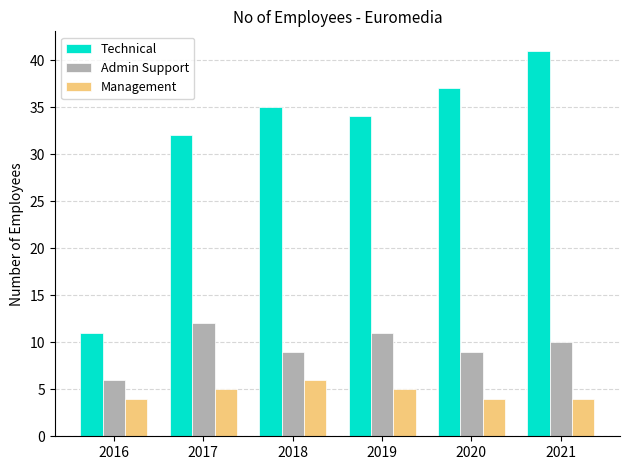

Where is Technical nearest to the value 26?

2017